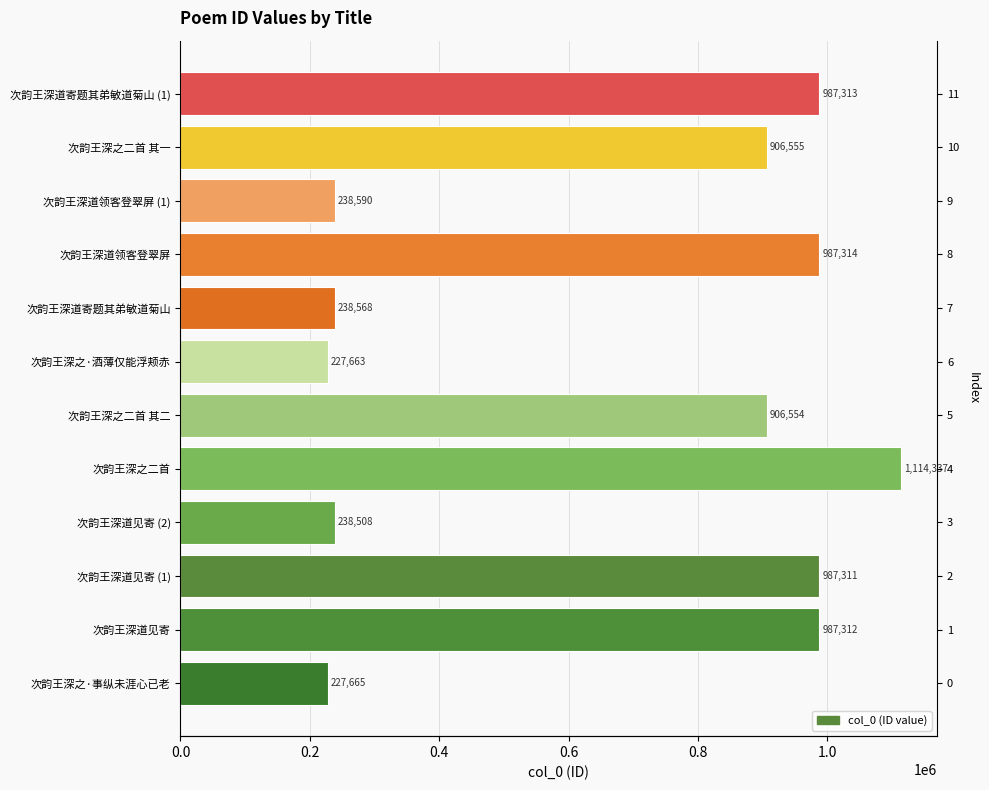

True or false: the data shows 987313 at 次韵王深道寄题其弟敏道菊山 (1).

True